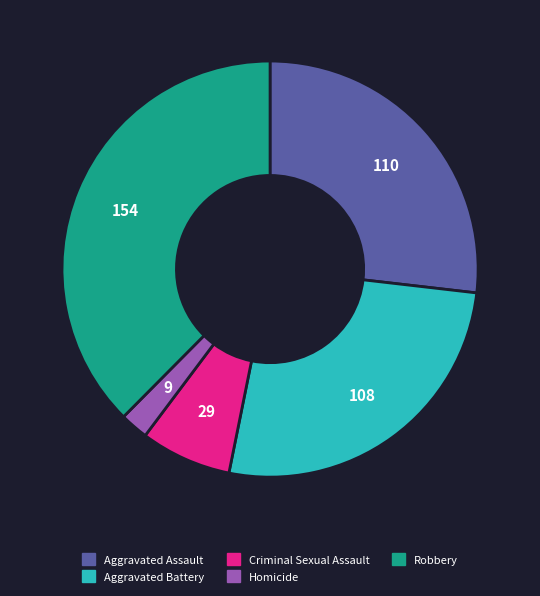

Is there any slice that represents more than half of the pie?

No